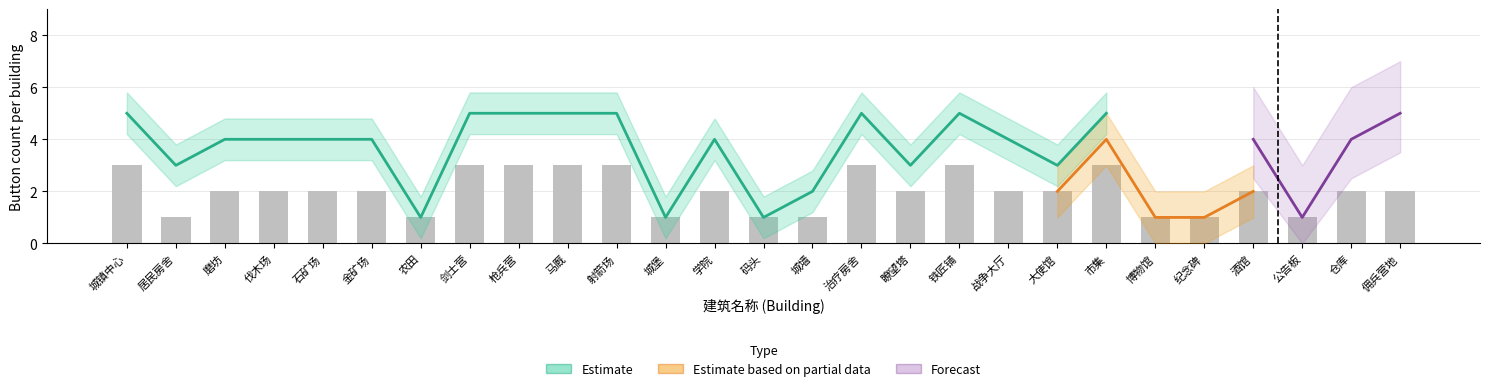

At which label is Estimate closest to 3?

居民房舍